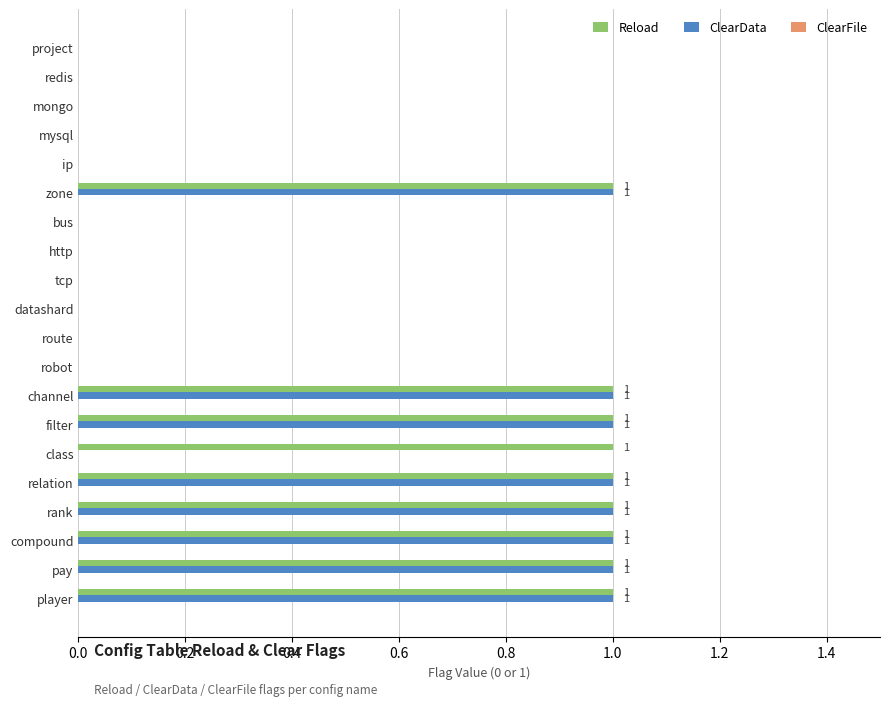

Is it true that ClearData equals 0 at mysql?

True